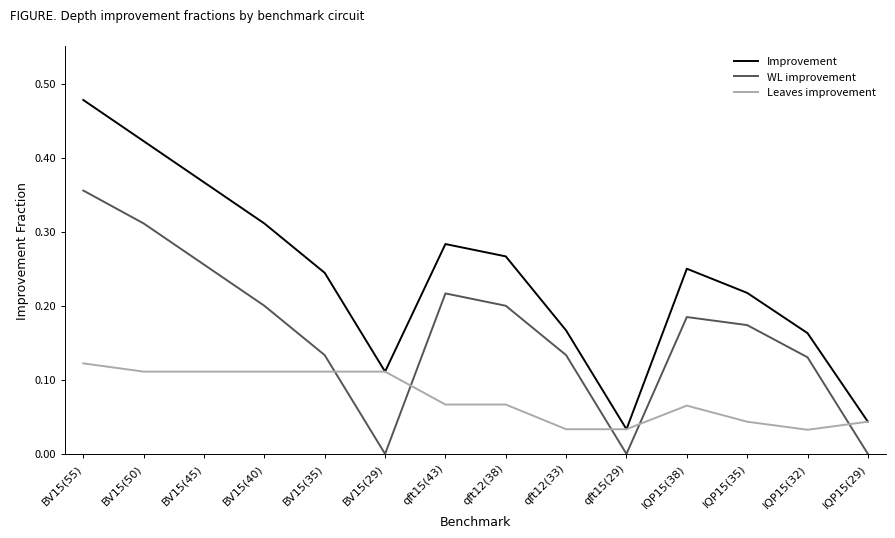

List the series in order of their overall mean, highest first.

Improvement, WL improvement, Leaves improvement